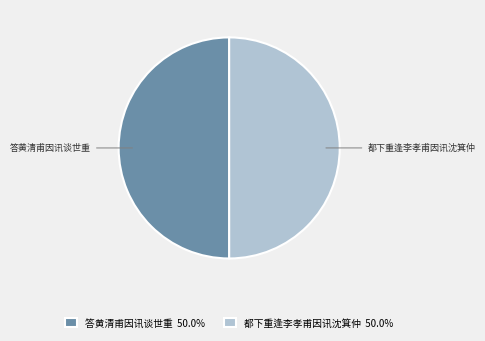

Do 答黄清甫因讯谈世重 50.0% and 都下重逢李孝甫因讯沈箕仲 50.0% together represent more than half of the pie?

Yes